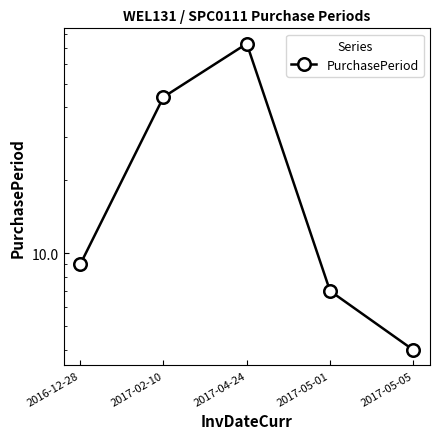

The value at 2016-12-28 is 12. True or false?

False